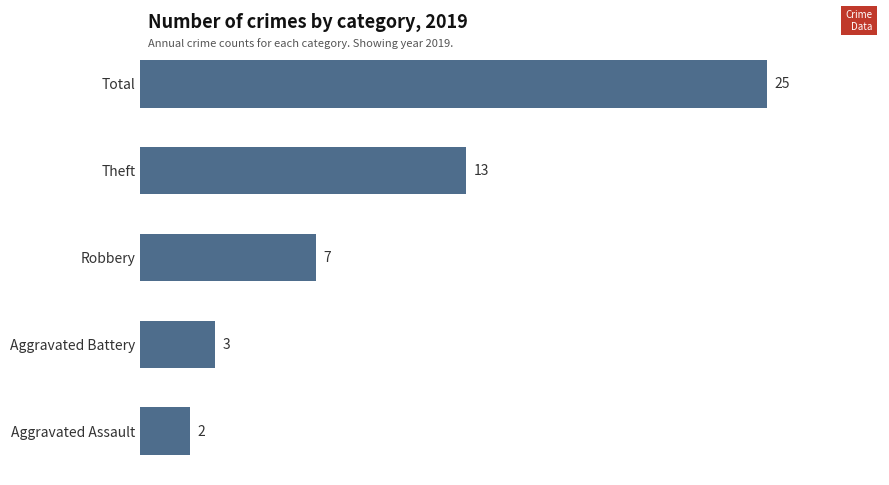

Reading top to bottom, extract all data points from this chart.

Total=25	Theft=13	Robbery=7	Aggravated Battery=3	Aggravated Assault=2